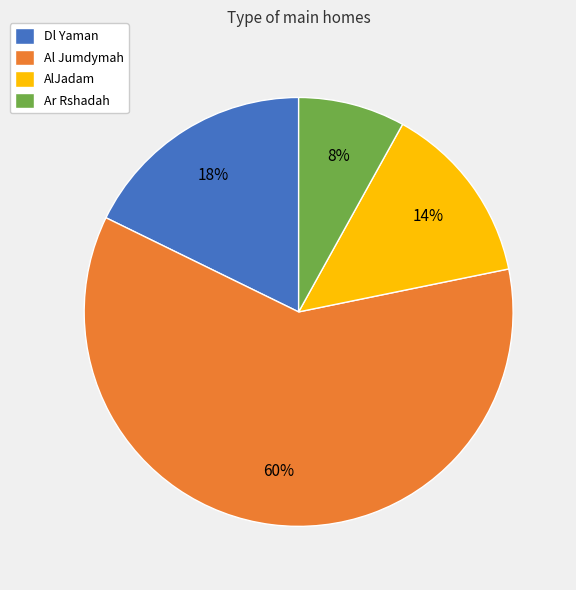

Is it true that Ar Rshadah is 8% of the pie?

True